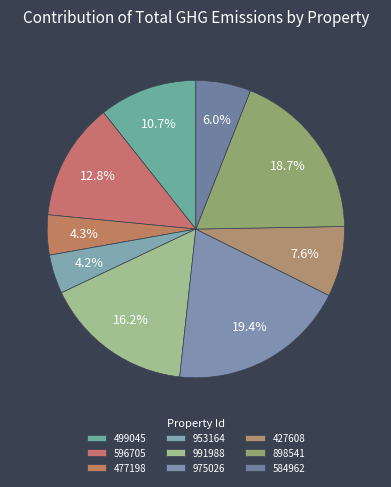

How many segments does this pie chart have?

9